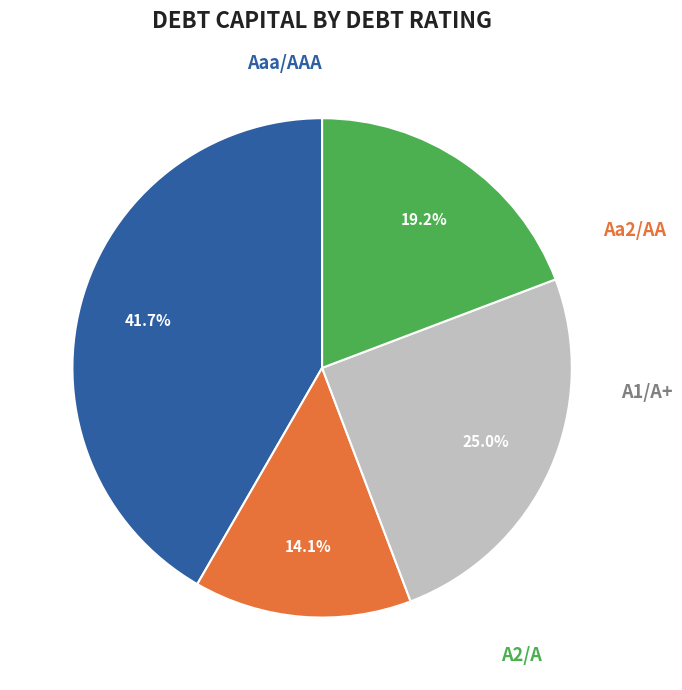

Is there a majority slice in this chart?

No